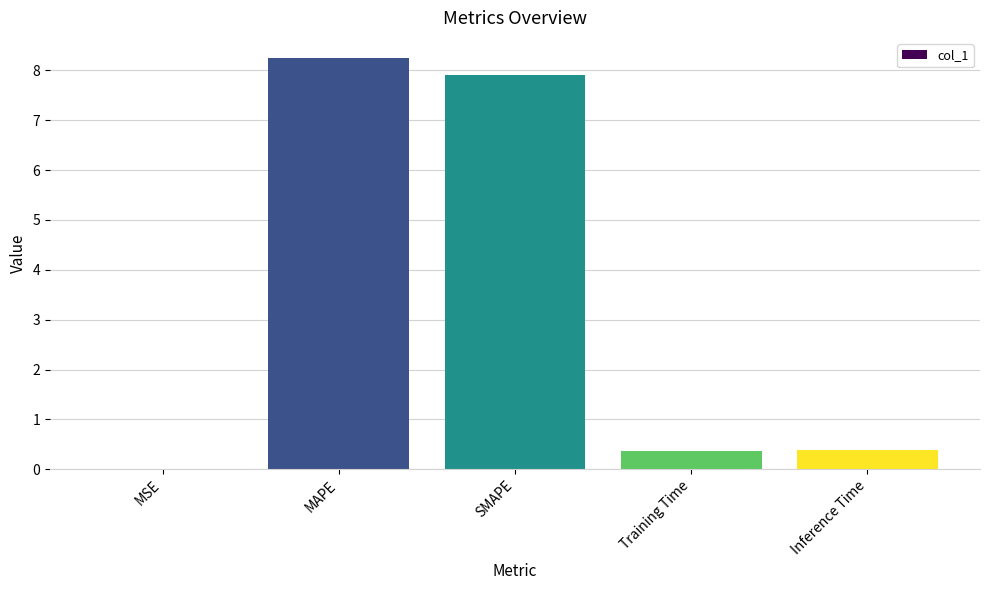

Which has a higher value, MSE or SMAPE?

SMAPE